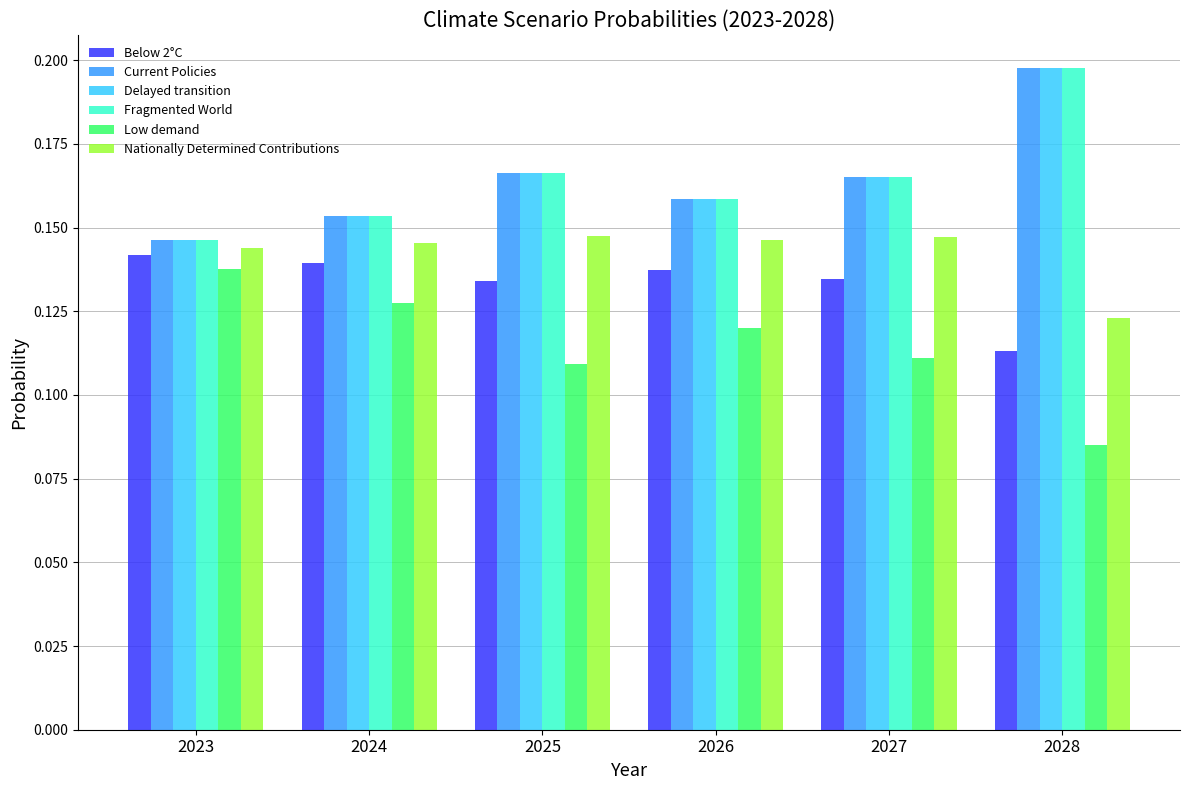

Is the value of Delayed transition at 2025 greater than the value of Low demand at 2027?

Yes